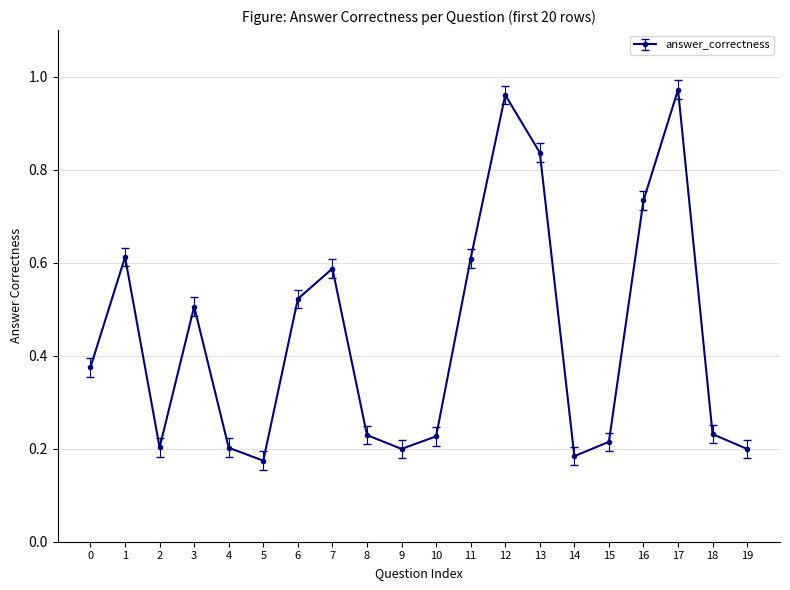

How many interior local valleys (lower than both neighbors) does the data have?

4